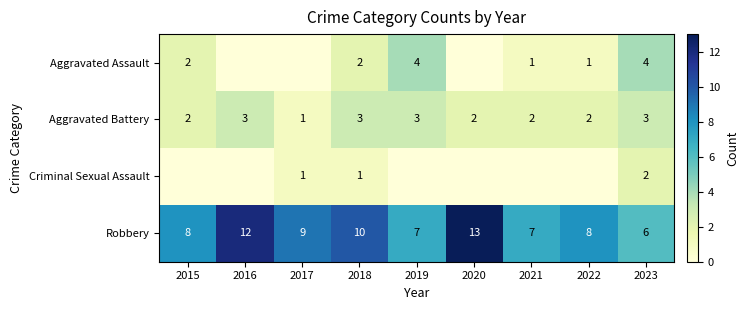

True or false: Aggravated Battery has a value of 1 at 2017.

True